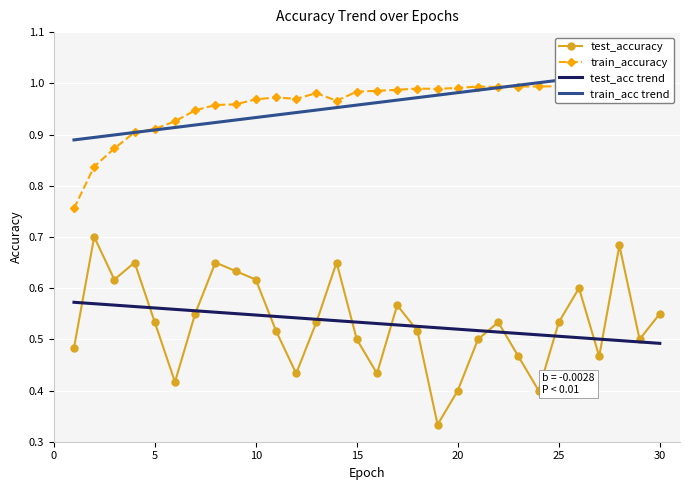

List the series in order of their peak value, lowest first.

test_acc trend, test_accuracy, train_accuracy, train_acc trend